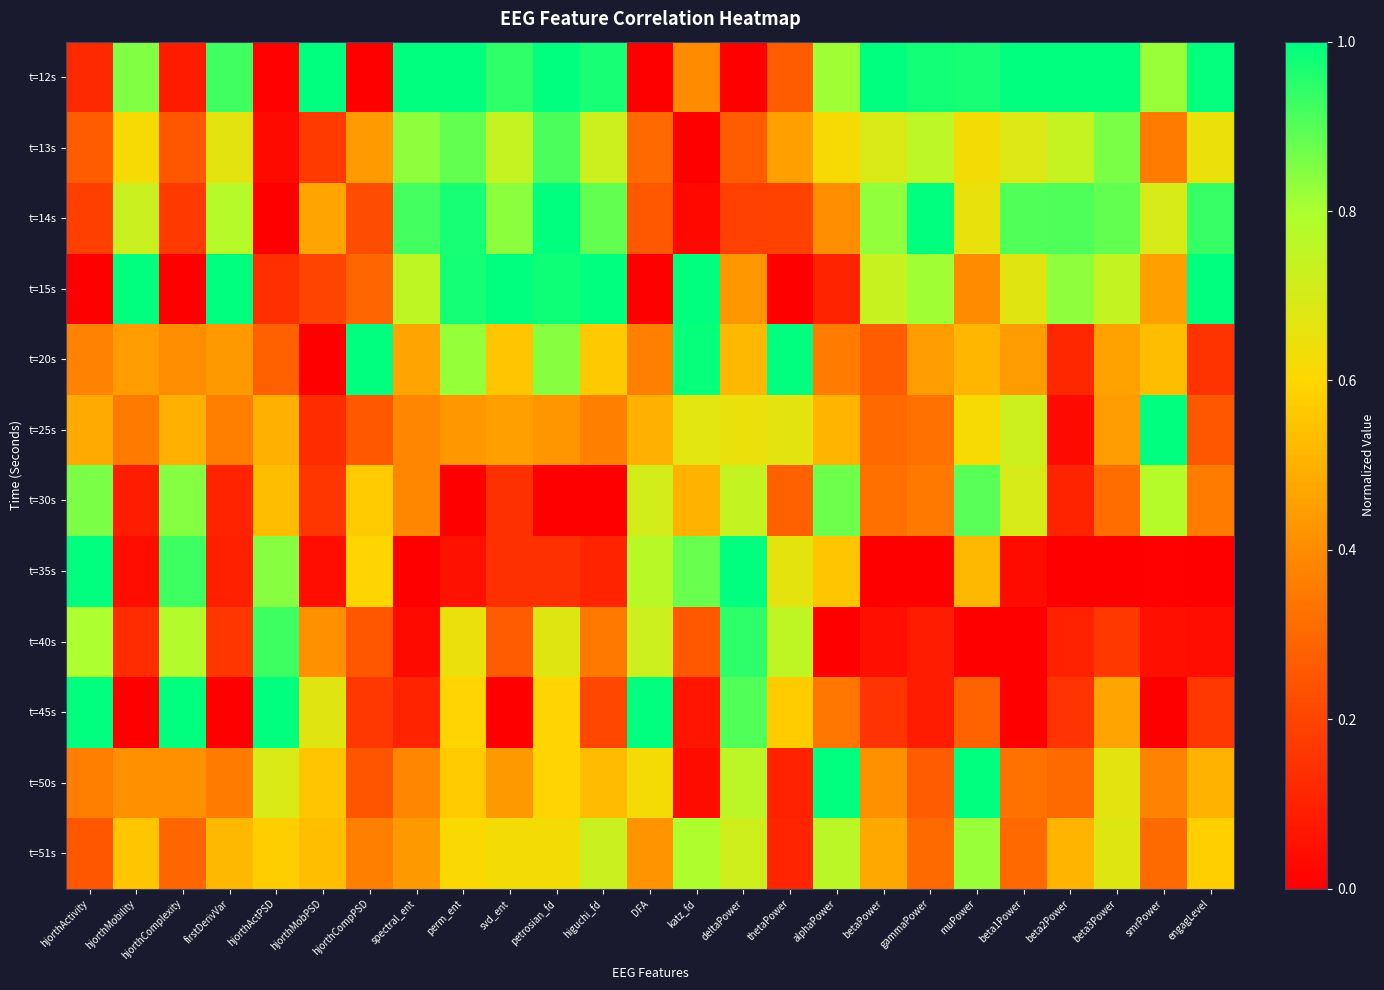

At how many categories does at least one series exceed 0?

25